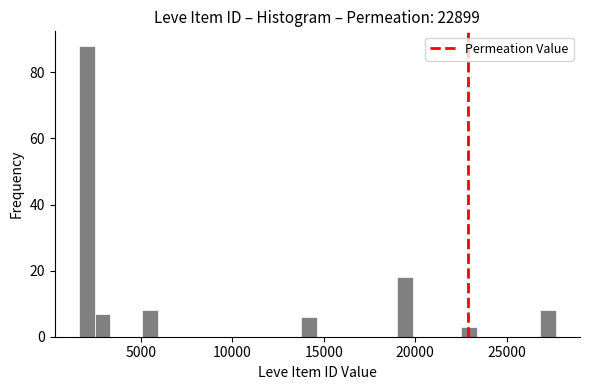

Around what value on the x-axis is the tallest bar? Give the approximate position of its centre, as read against the axis.

2000